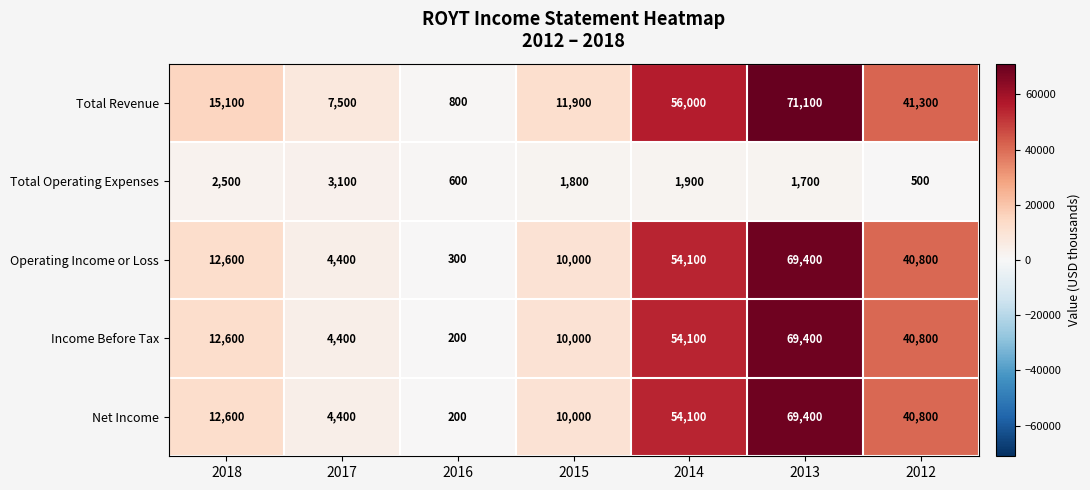

The Net Income series shows 4400 at 2017. True or false?

True